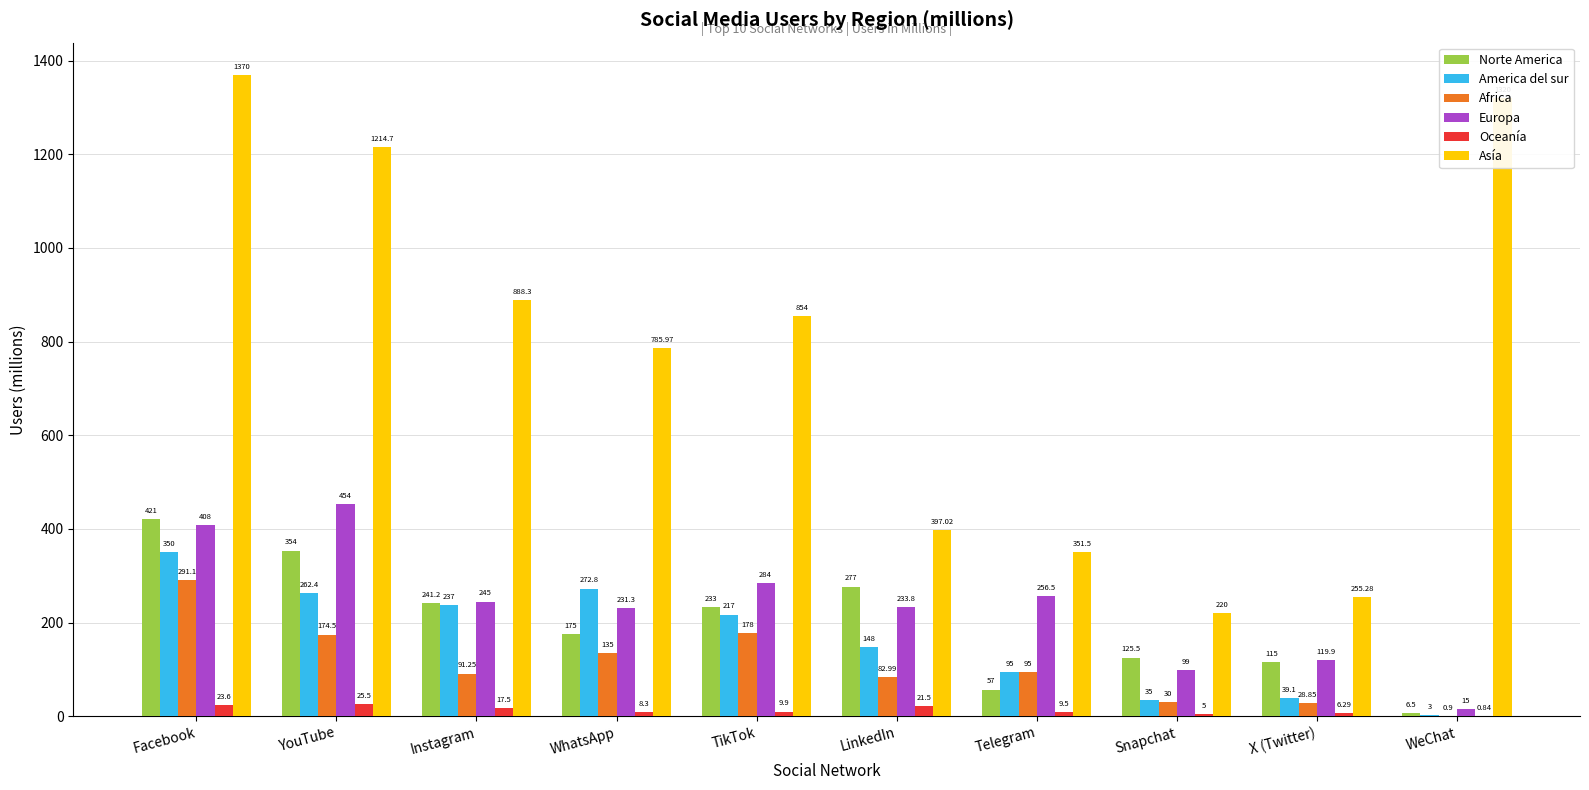

At which category is the sum across all series the highest?

Facebook